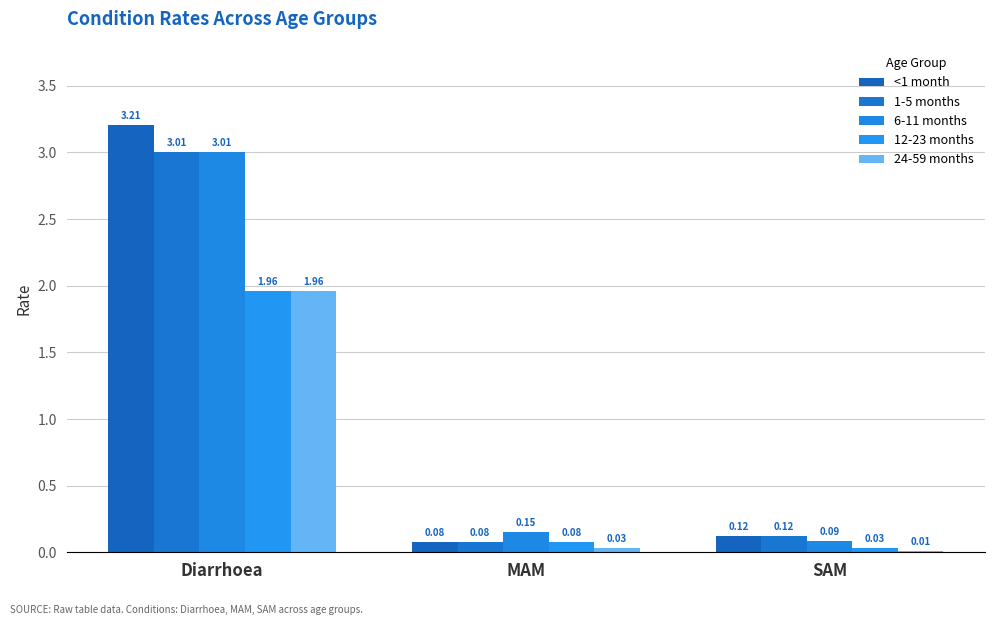

At which category is the sum across all series the highest?

Diarrhoea